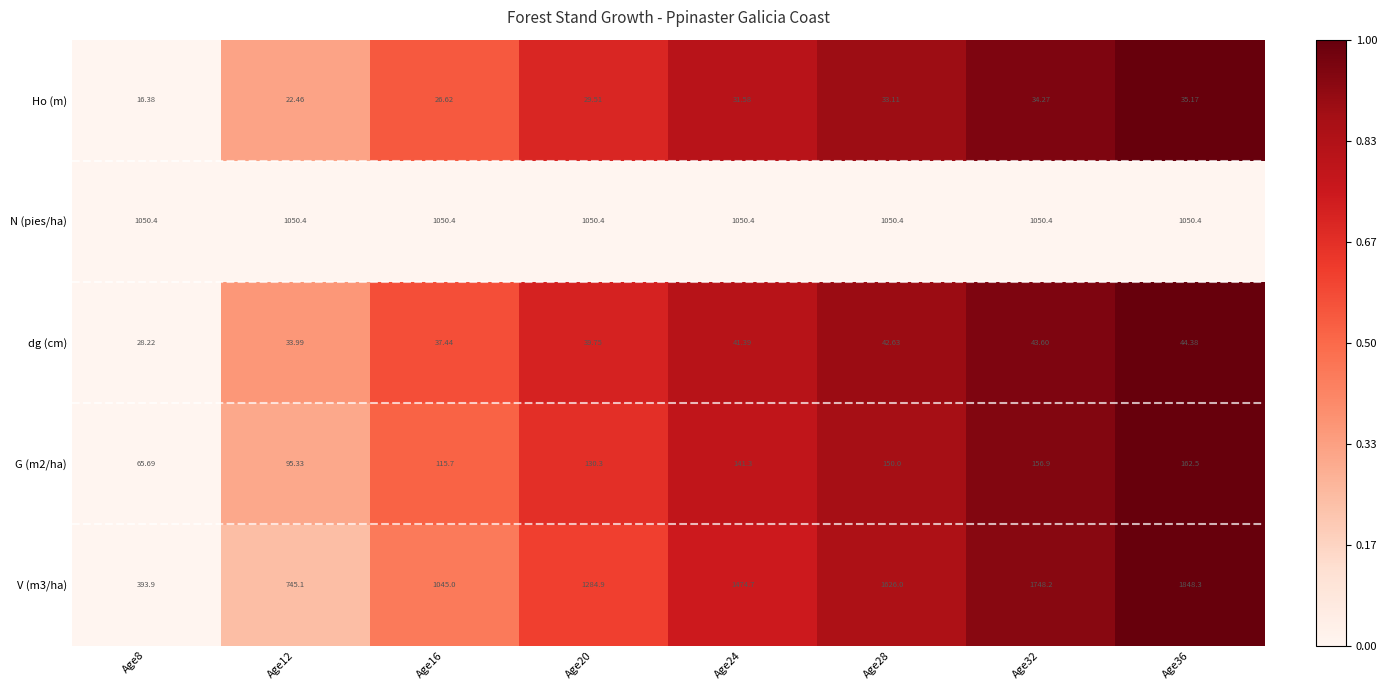

How many data points in V (m3/ha) are above 1474?

4